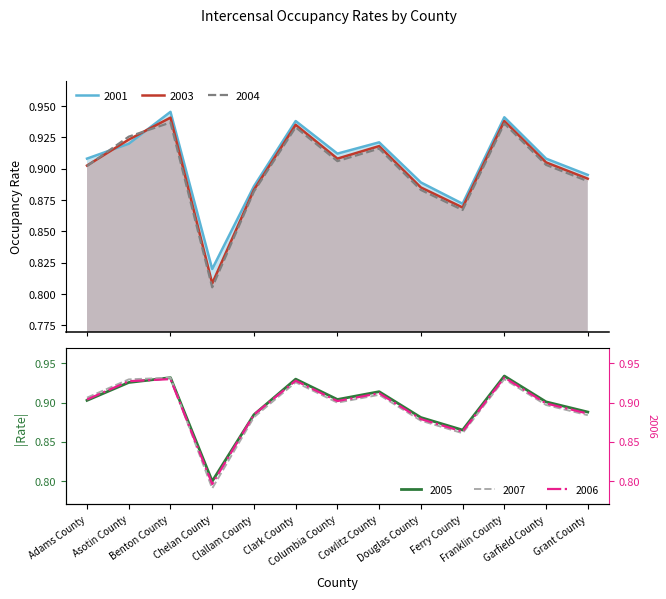

How many 2004 Intercensal Occupancy Rate Estimate values are between 0 and 1?

13